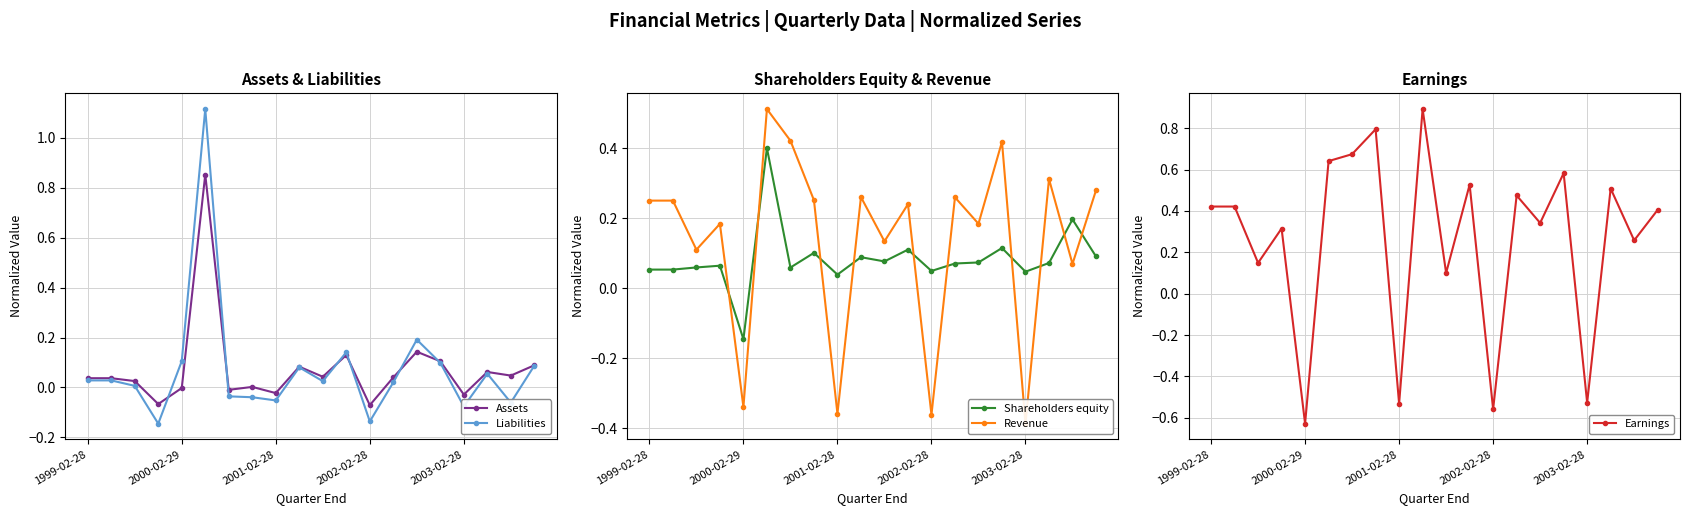

What is the average value of the Assets series?

0.1